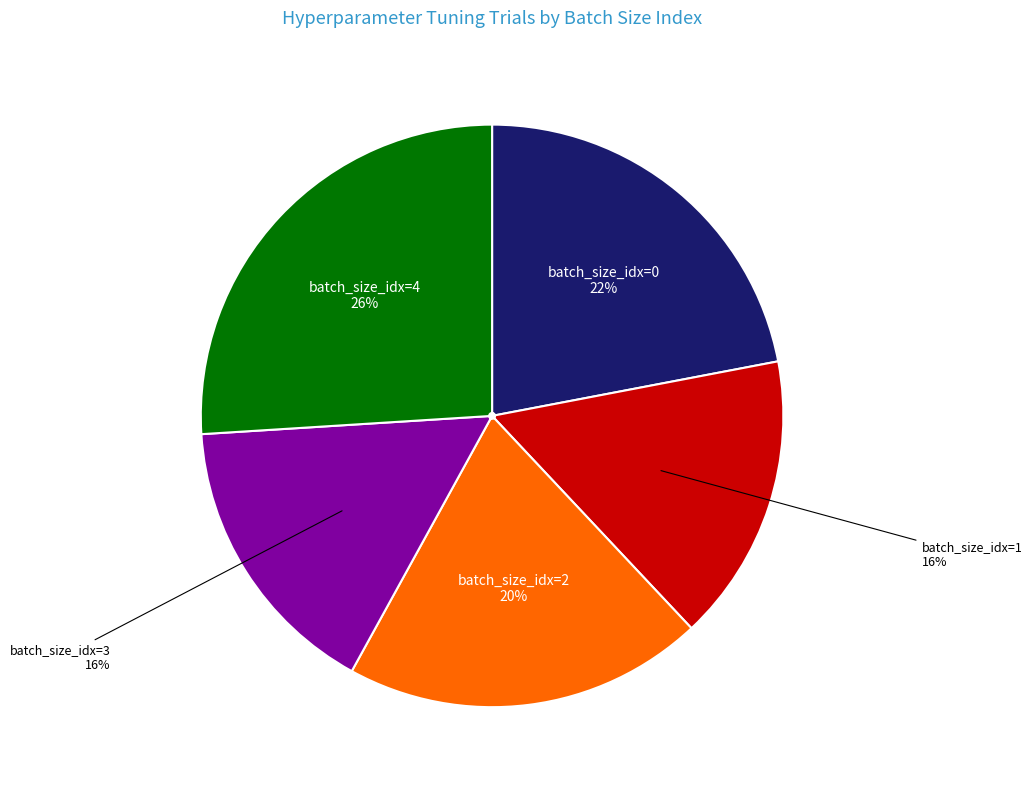

Do batch_size_idx=2 and batch_size_idx=1 together represent more than half of the pie?

No